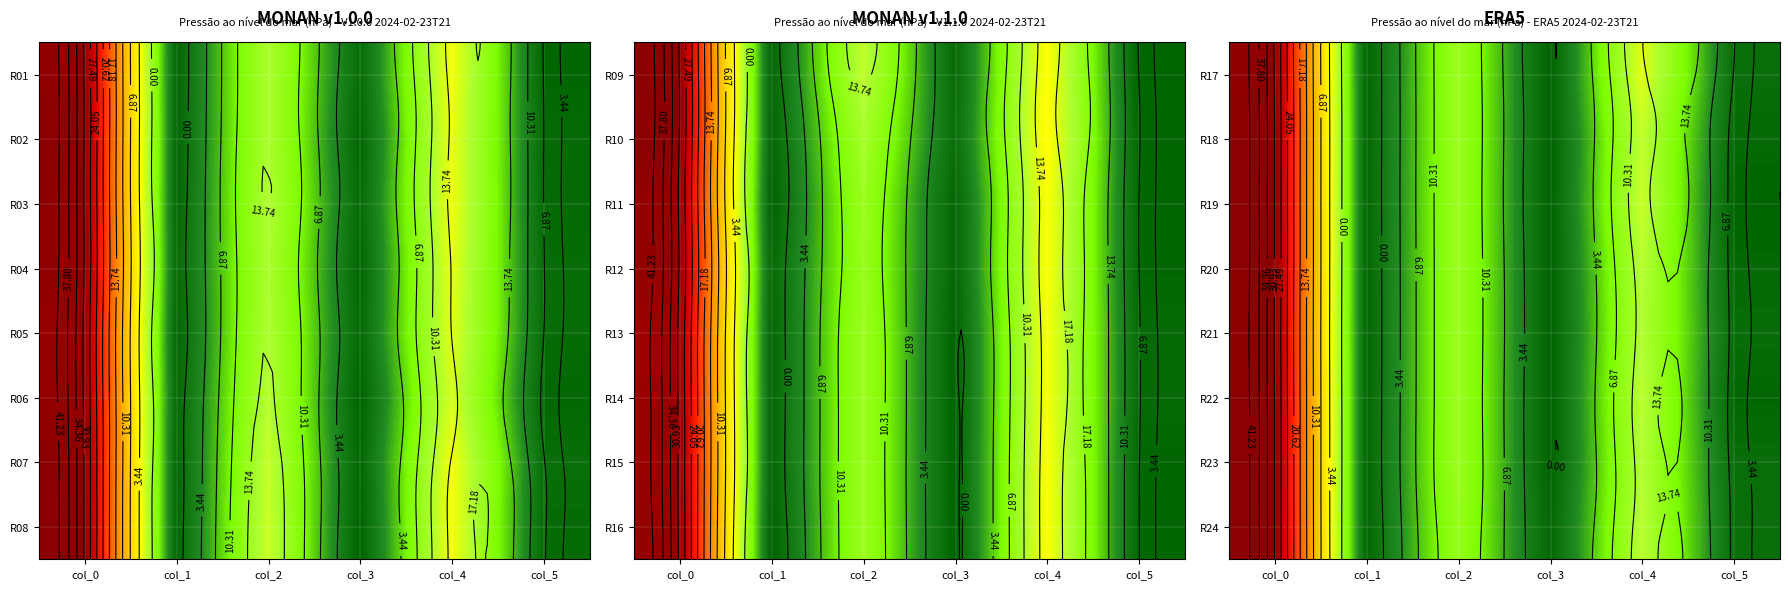

Rank the categories by R18 value from lowest to highest.

col_3, col_1, col_5, col_2, col_4, col_0